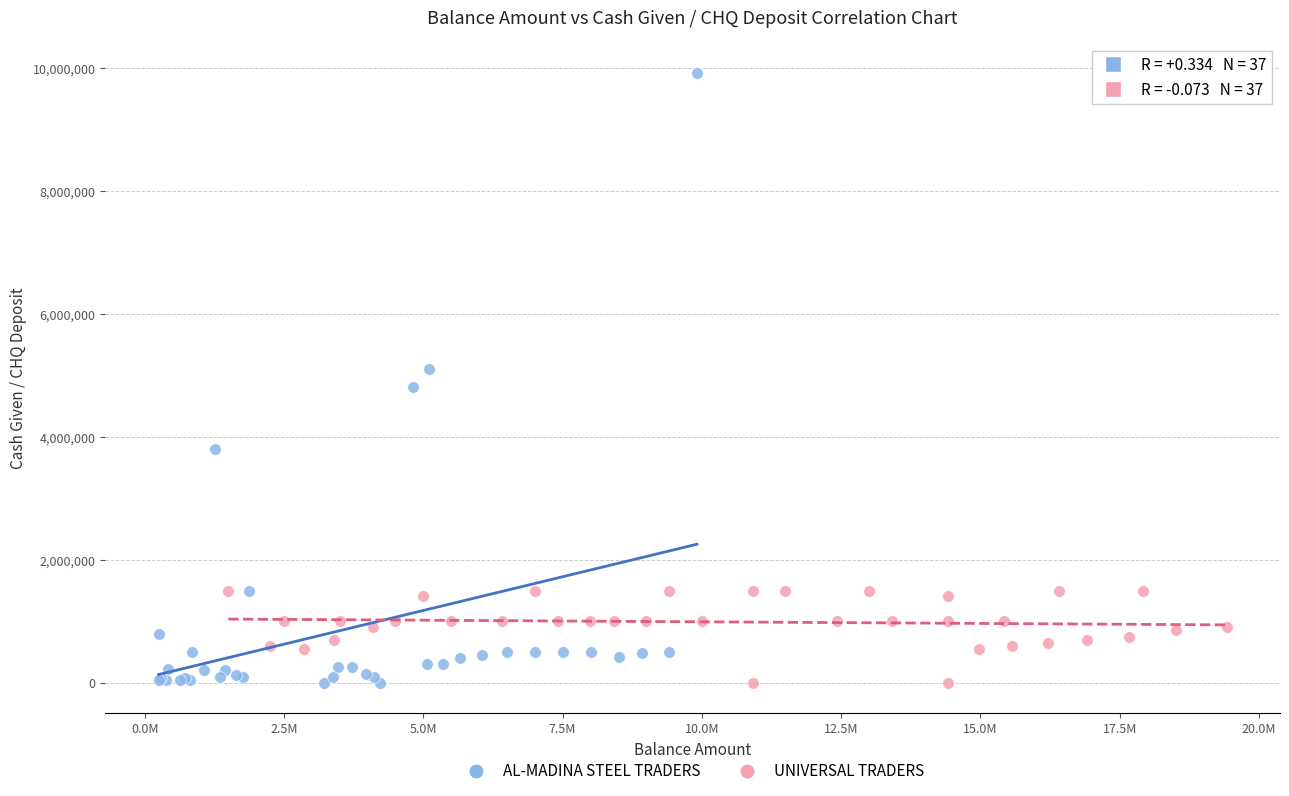

What are all the series names shown in the legend?

AL-MADINA STEEL TRADERS, UNIVERSAL TRADERS